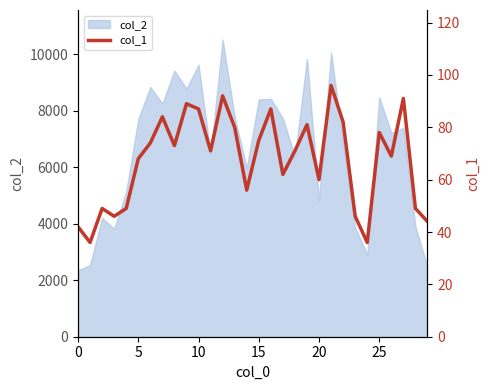

Does the chart have visible grid lines?

No